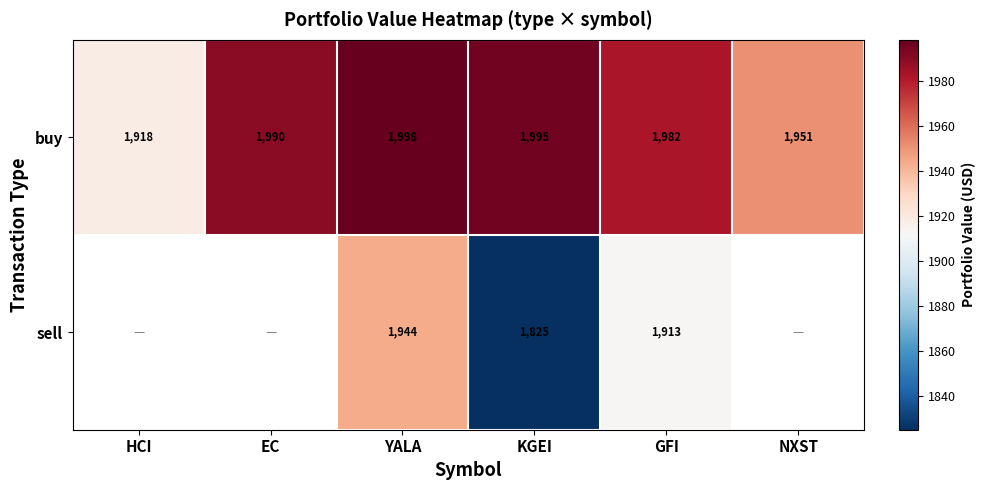

At which label does buy reach its minimum?

HCI